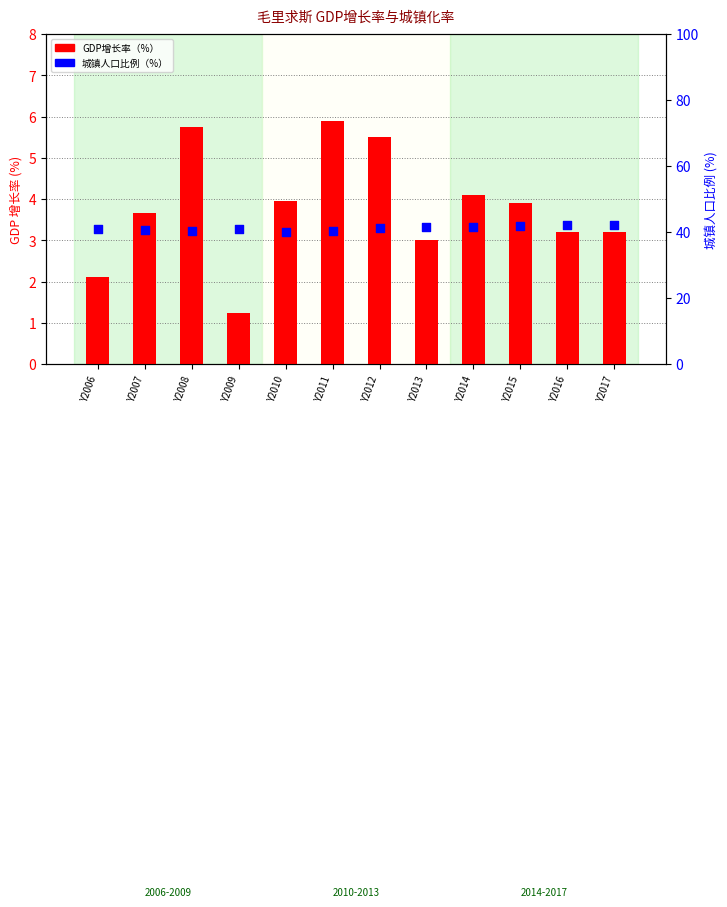

What are all the series names shown in the legend?

GDP增长率（%）, 城镇人口比例（%）